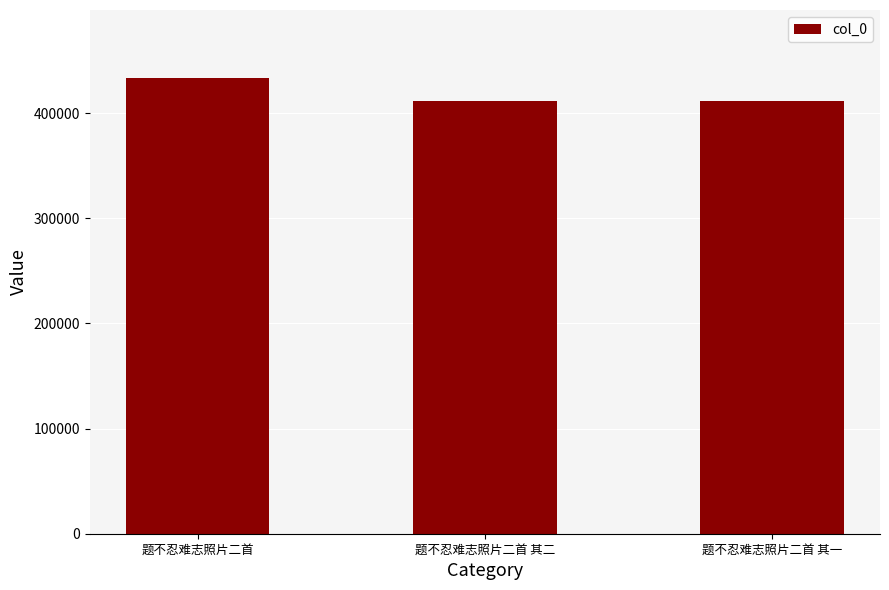

What position from the left is 题不忍难志照片二首 其一?

3